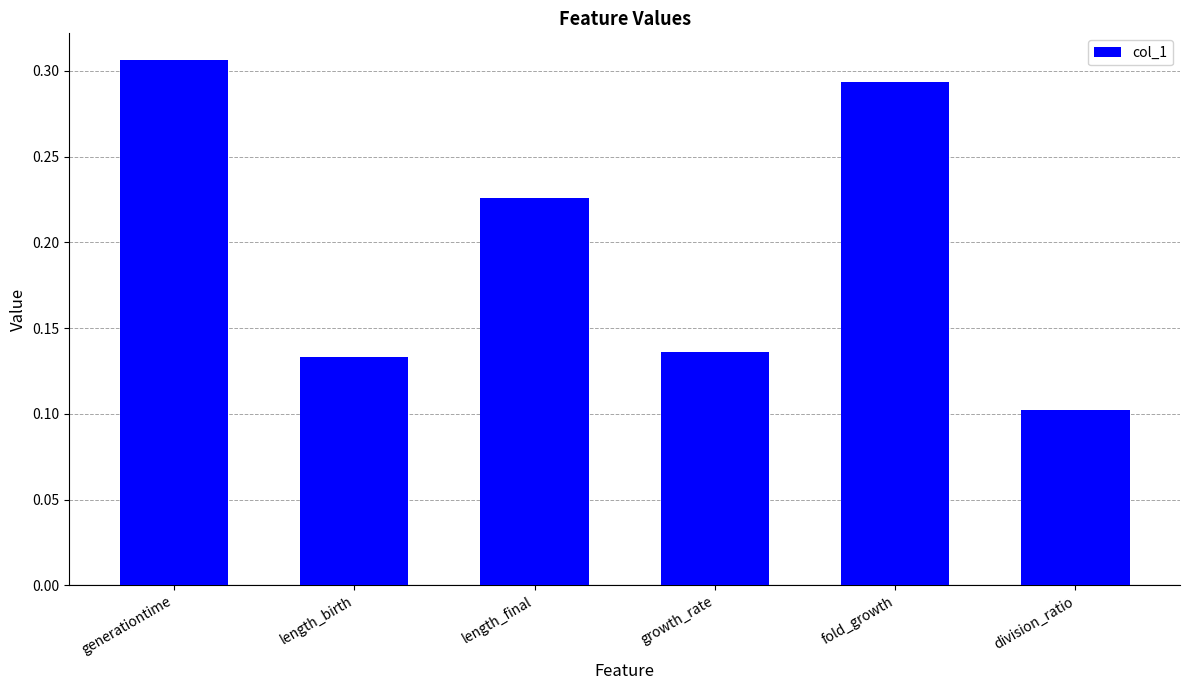

What is the sum of all values?

1.2